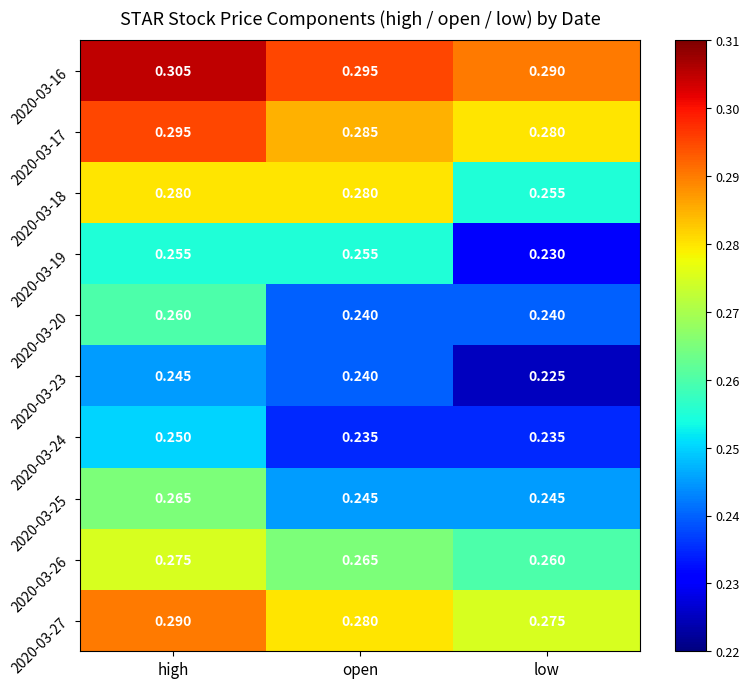

Which category has the lowest value in the 2020-03-26 series?

low